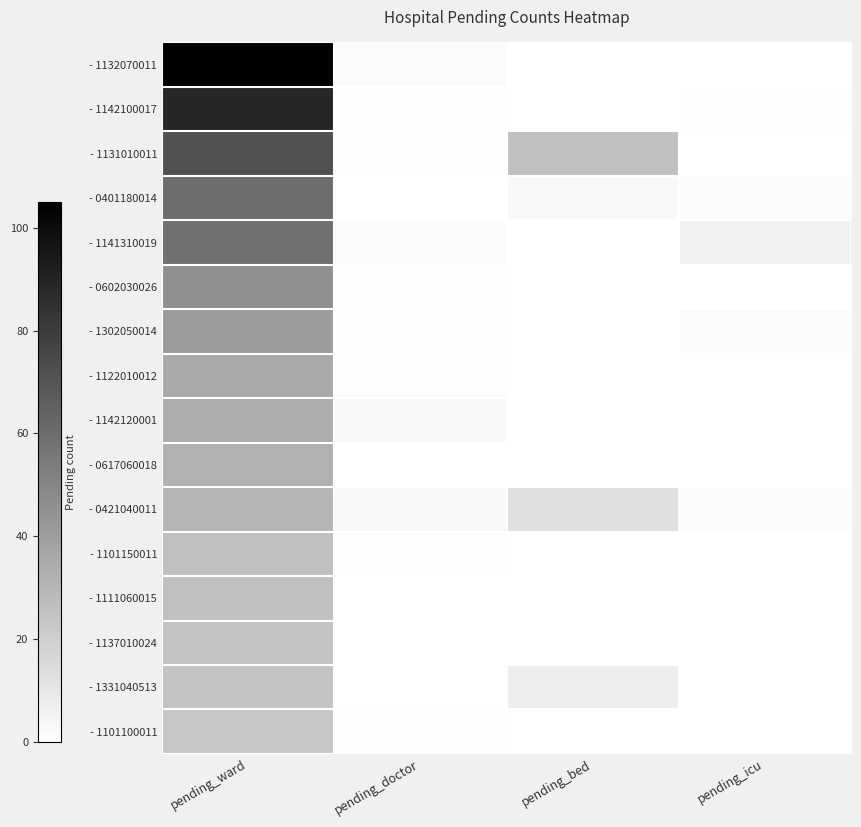

Between pending_bed and pending_doctor, which is larger?

pending_doctor